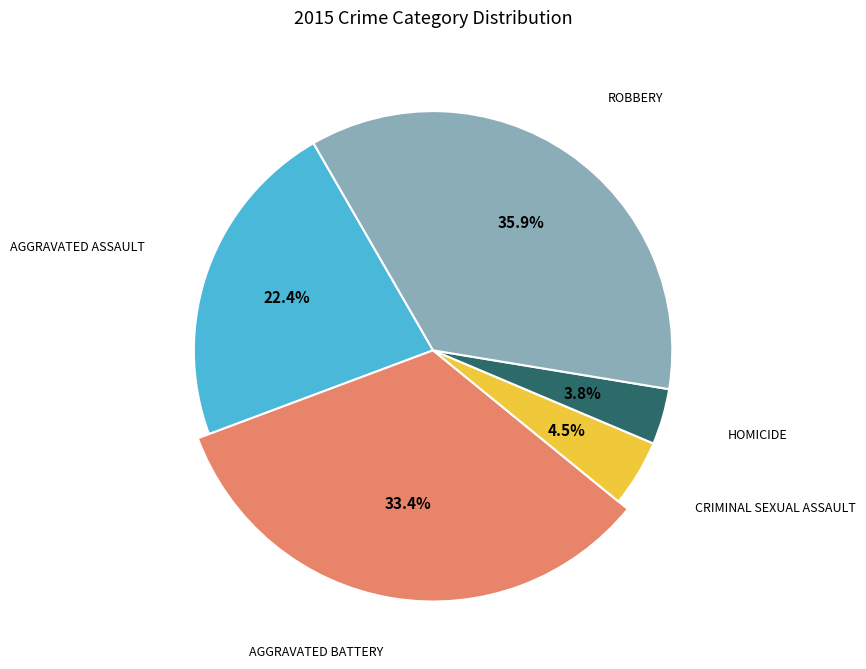

To the nearest percent, what is the average slice percentage?

20%